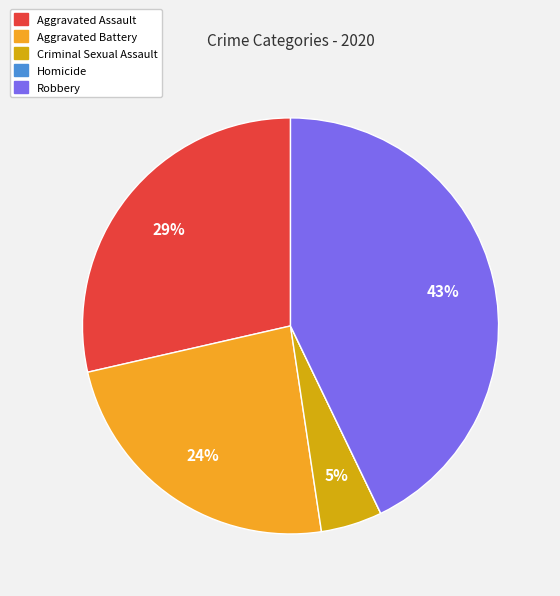

To the nearest percent, what is the average slice percentage?

20%